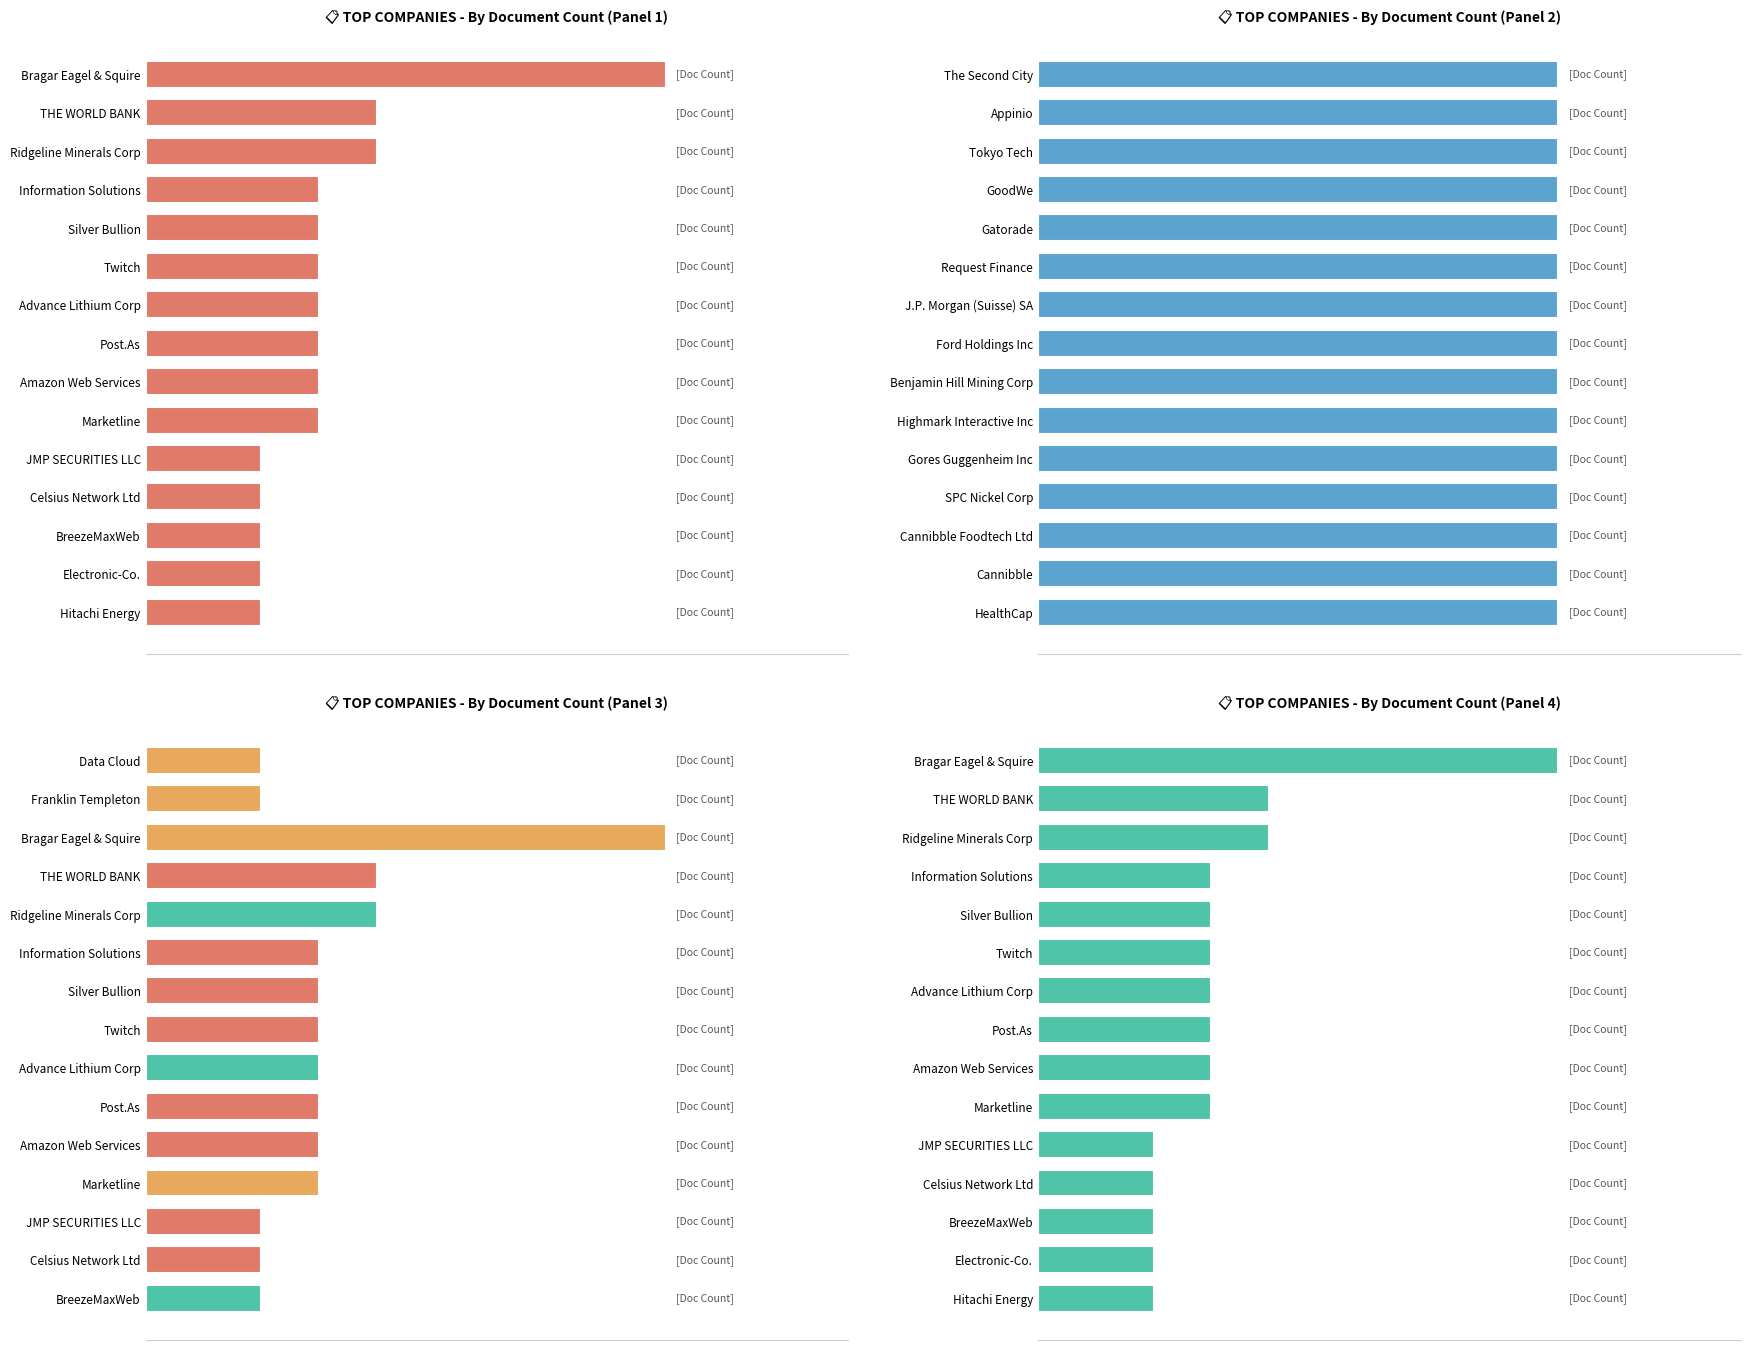

Reading left to right, list all the values displayed in this chart.

salmon: 9.0	4.0	4.0	3.0	3.0	3.0	3.0	3.0	3.0	3.0	2.0	2.0	2.0	2.0	2.0
blue: 0.7	0.7	0.7	0.7	0.7	0.7	0.7	0.7	0.7	0.7	0.7	0.7	0.7	0.7	0.7
orange: 2.0	2.0	9.0	4.0	4.0	3.0	3.0	3.0	3.0	3.0	3.0	3.0	2.0	2.0	2.0
teal: 9.0	4.0	4.0	3.0	3.0	3.0	3.0	3.0	3.0	3.0	2.0	2.0	2.0	2.0	2.0